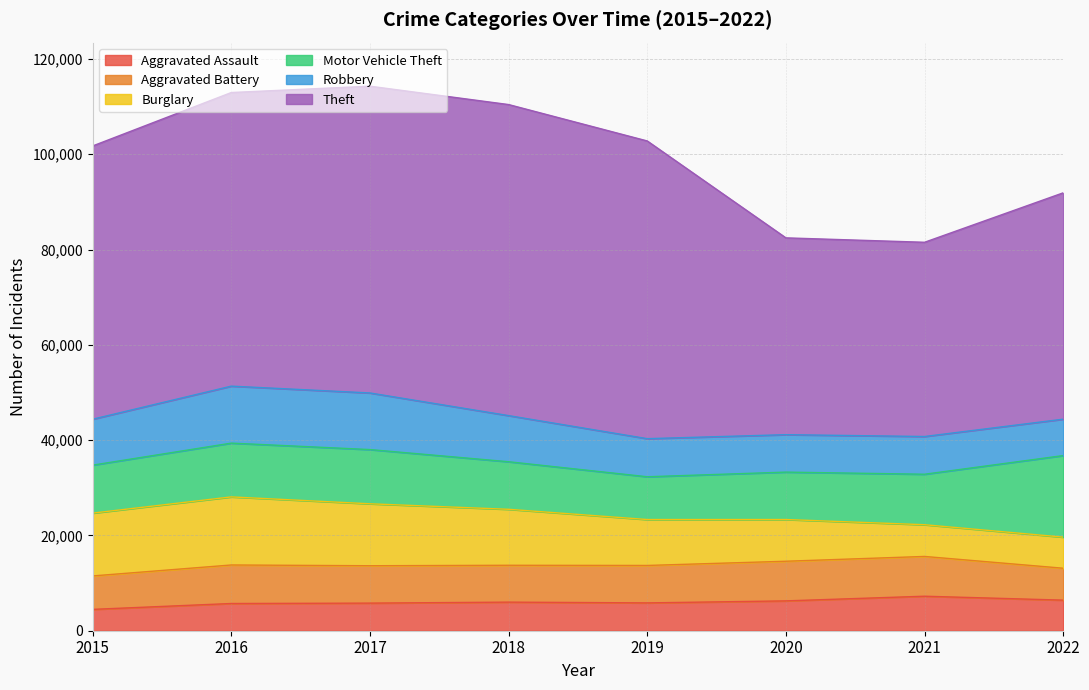

The value of Burglary at 2018 is 18457. True or false?

False